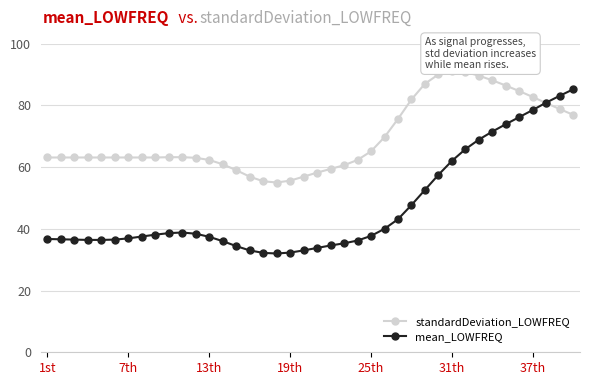

How many intersections are there between standardDeviation_LOWFREQ and mean_LOWFREQ?

1